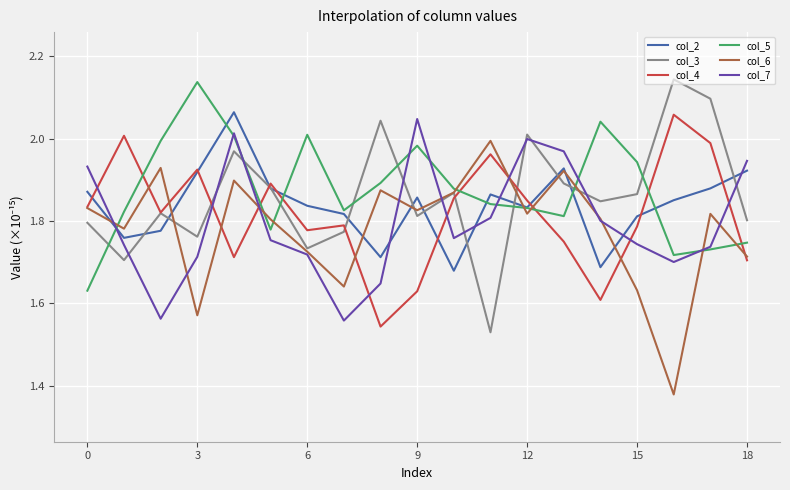

List the series in order of their overall mean, highest first.

col_5, col_3, col_2, col_4, col_7, col_6